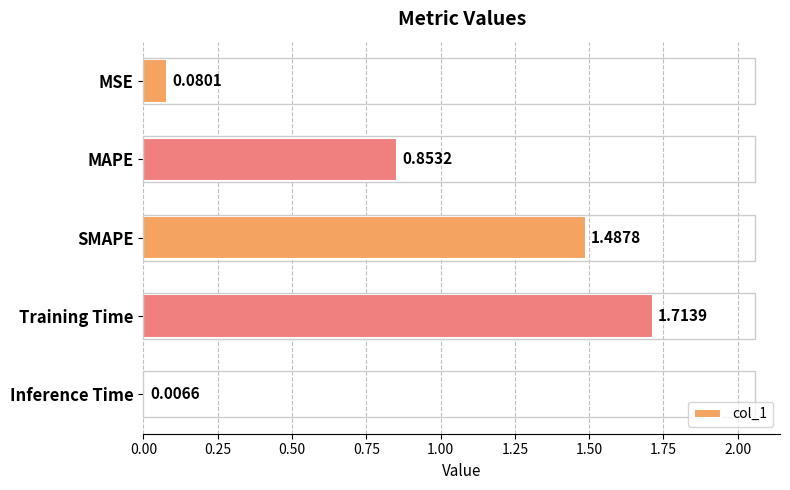

What is the label of the 3rd bar from the top?

SMAPE